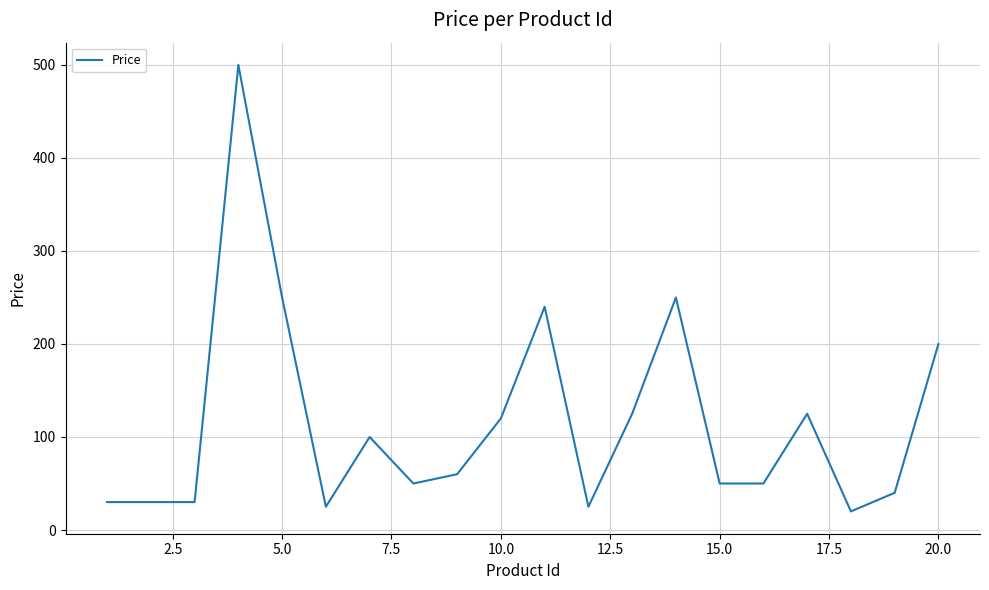

How many distinct data groups are displayed?

1